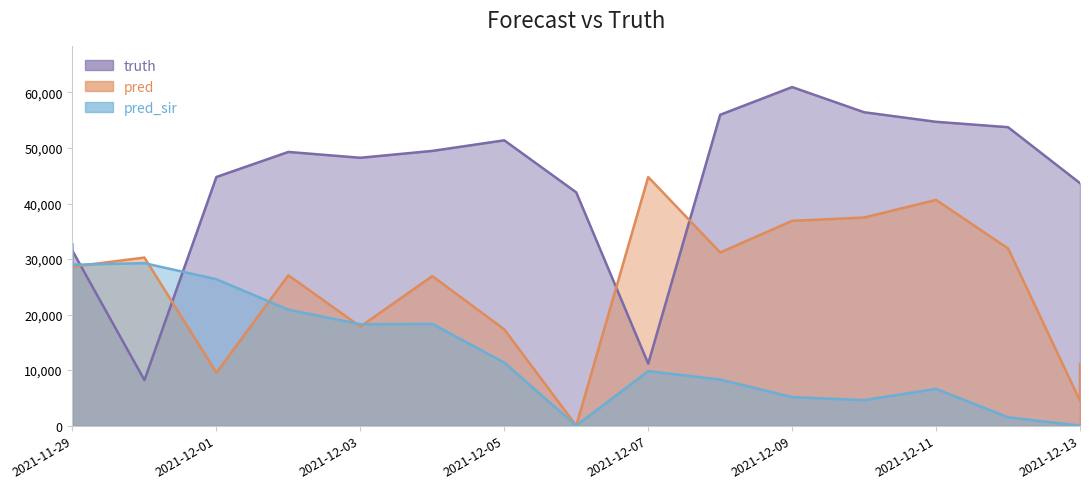

Reading left to right, list all the values displayed in this chart.

truth: 2021-11-29=31477.0	2021-11-29=31477.0	2021-11-30=8199.0	2021-12-01=44778.0	2021-12-02=49287.0	2021-12-03=48235.0	2021-12-04=49473.0	2021-12-05=51380.0	2021-12-06=42006.0	2021-12-07=11169.0	2021-12-08=55979.0	2021-12-09=60967.0	2021-12-10=56436.0	2021-12-11=54714.0	2021-12-12=53745.0	2021-12-13=43664.0	2021-12-13=43664.0
pred: 2021-11-29=29545.8	2021-11-29=28640.9	2021-11-30=30266.0	2021-12-01=9541.0	2021-12-02=27076.0	2021-12-03=17832.0	2021-12-04=26934.0	2021-12-05=17337.0	2021-12-06=0.0	2021-12-07=44778.0	2021-12-08=31185.0	2021-12-09=36880.0	2021-12-10=37476.0	2021-12-11=40646.0	2021-12-12=31914.0	2021-12-13=4481.0	2021-12-13=11087.0
pred_sir: 2021-11-29=32644.6	2021-11-29=28970.5	2021-11-30=29261.0	2021-12-01=26360.0	2021-12-02=20889.0	2021-12-03=18252.0	2021-12-04=18323.0	2021-12-05=11348.0	2021-12-06=0.0	2021-12-07=9814.0	2021-12-08=8299.0	2021-12-09=5136.0	2021-12-10=4593.0	2021-12-11=6625.0	2021-12-12=1506.0	2021-12-13=0.0	2021-12-13=0.0